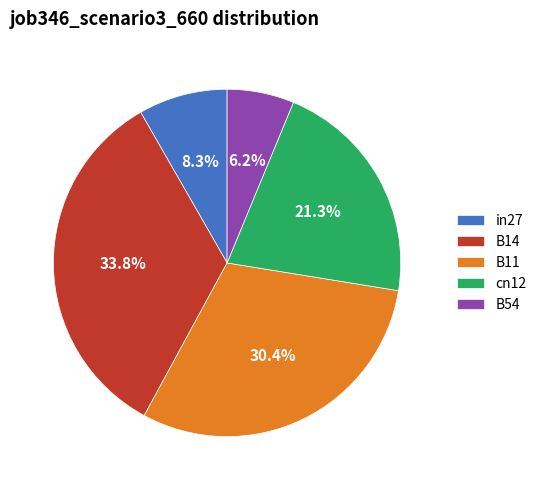

Does cn12 represent more than half of the total?

No